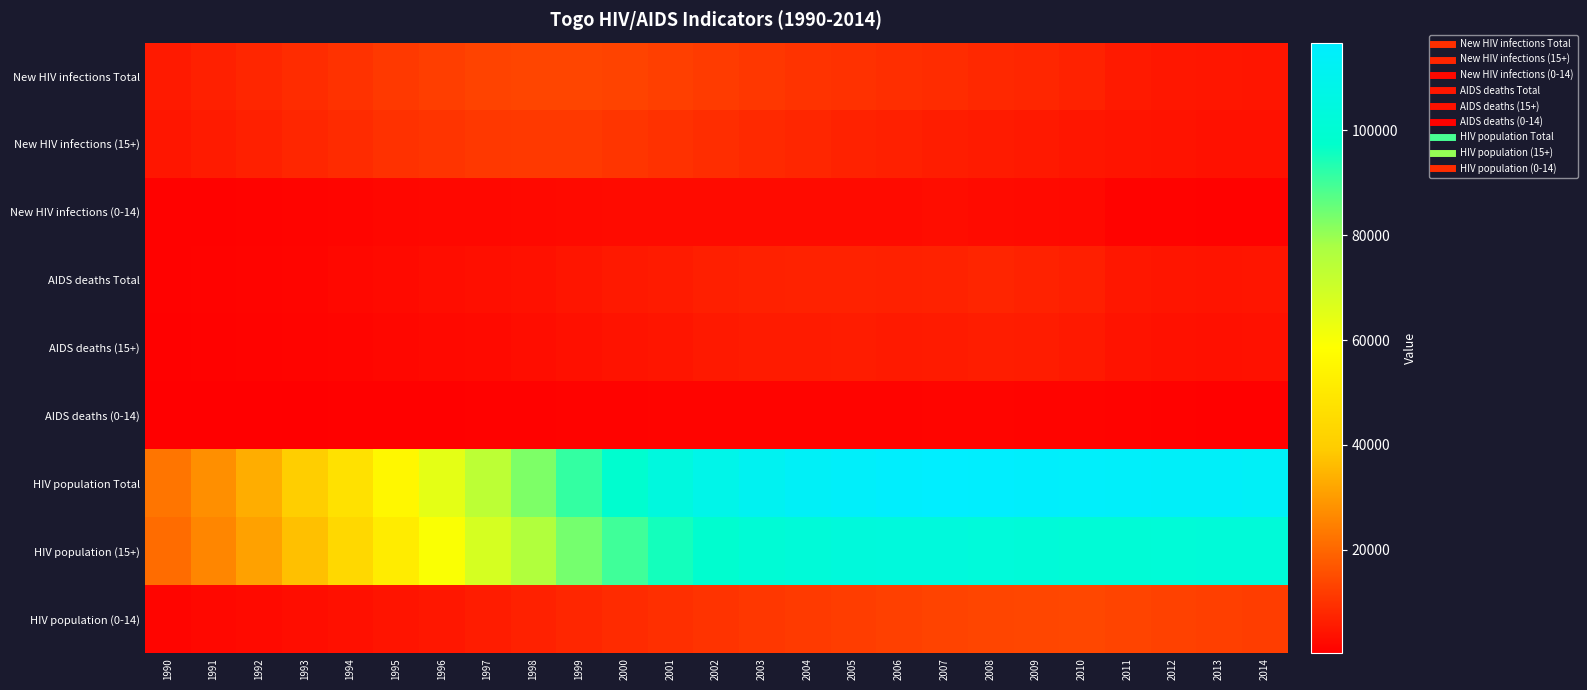

Count the number of data series in this chart.

9